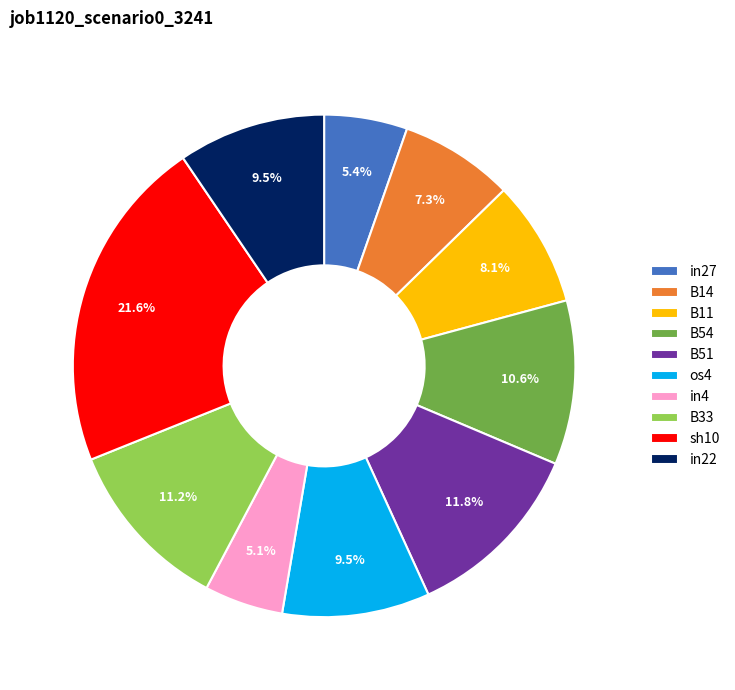

Is there a majority slice in this chart?

No